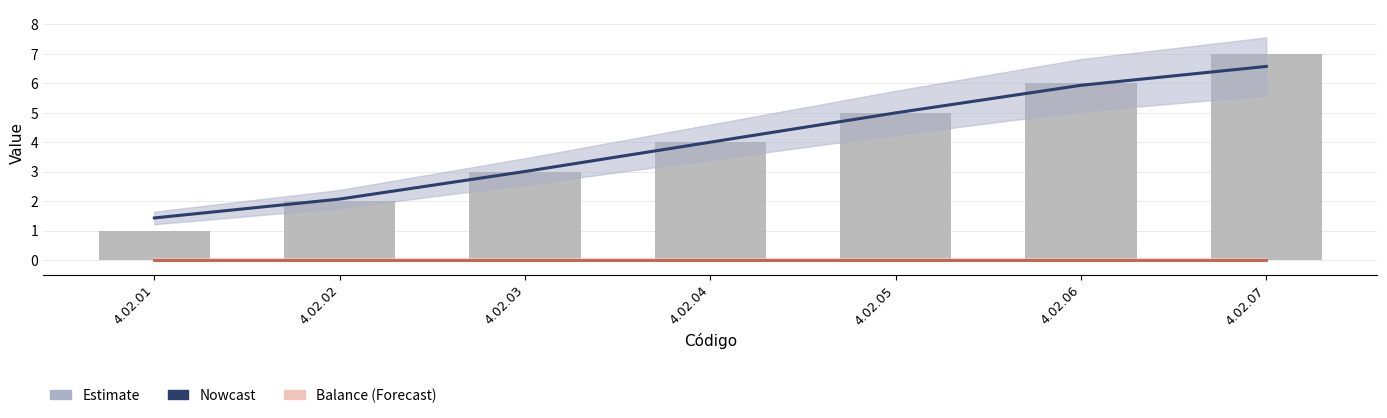

Rank the categories by Id Estimate value from highest to lowest.

4.02.07, 4.02.06, 4.02.05, 4.02.04, 4.02.03, 4.02.02, 4.02.01